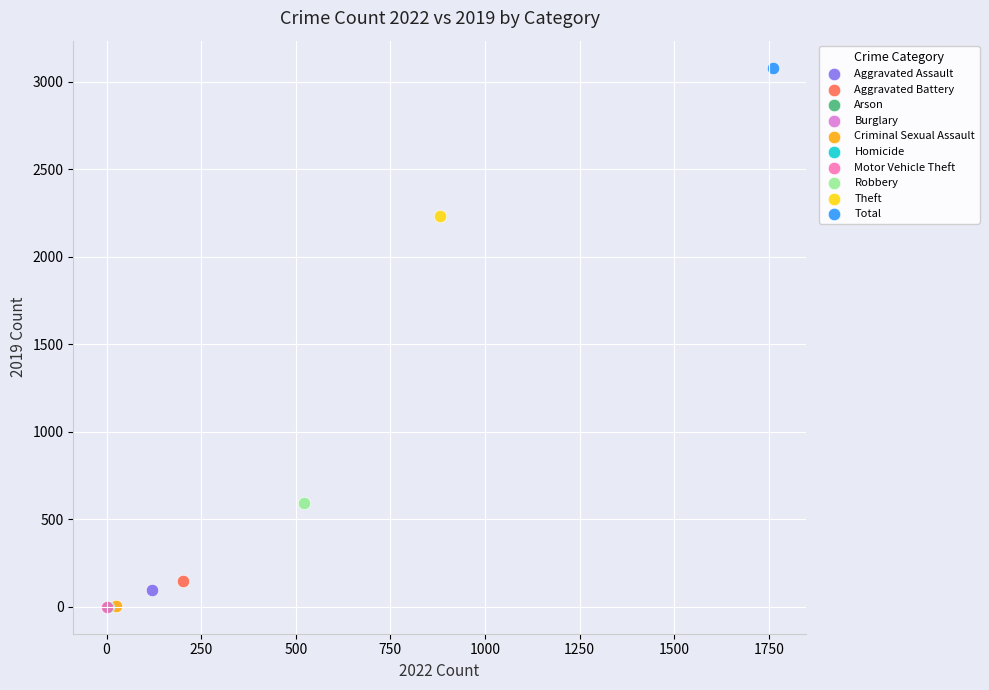

Which series contains the highest Y value?

Total